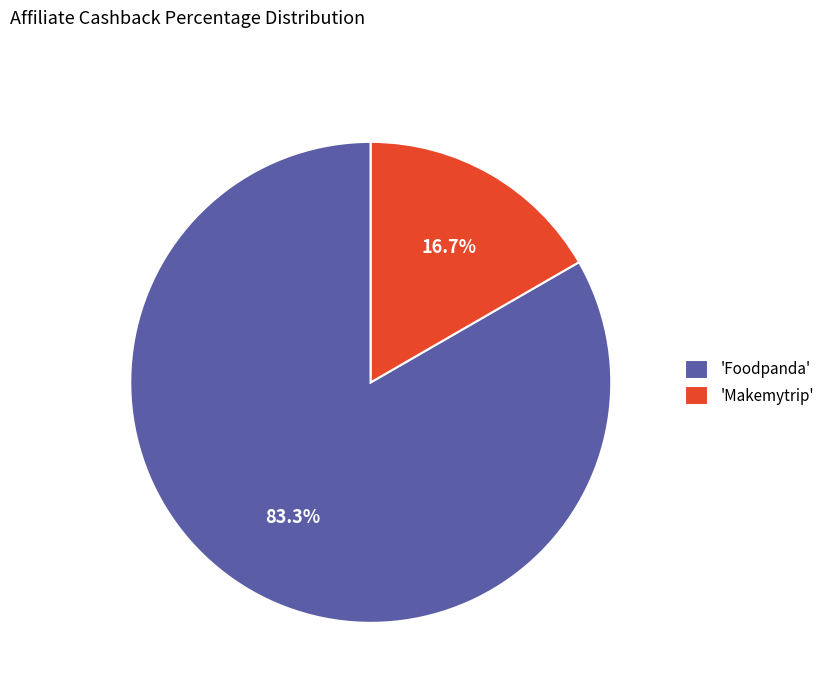

How much of the chart is everything except 'Foodpanda'?

16.7%